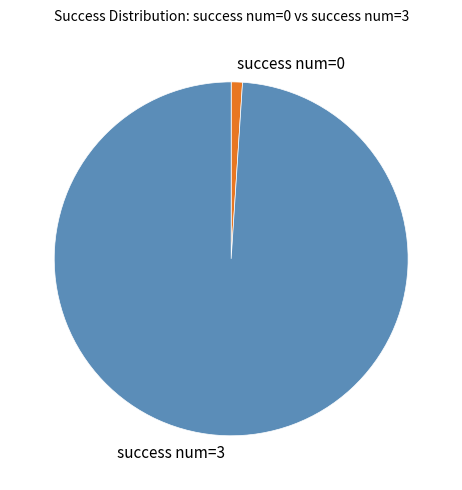

Do success num=0 and success num=3 together represent more than half of the pie?

Yes